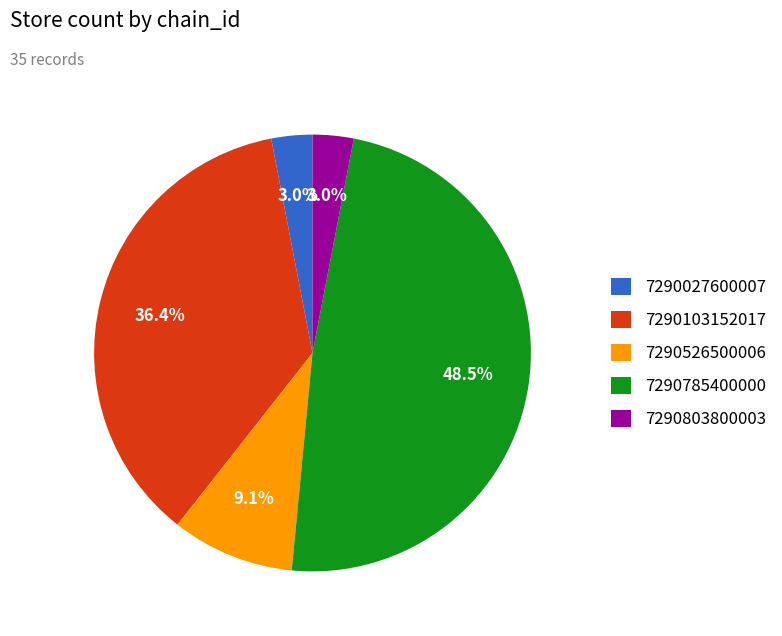

Which category has the biggest portion of the pie?

7290785400000